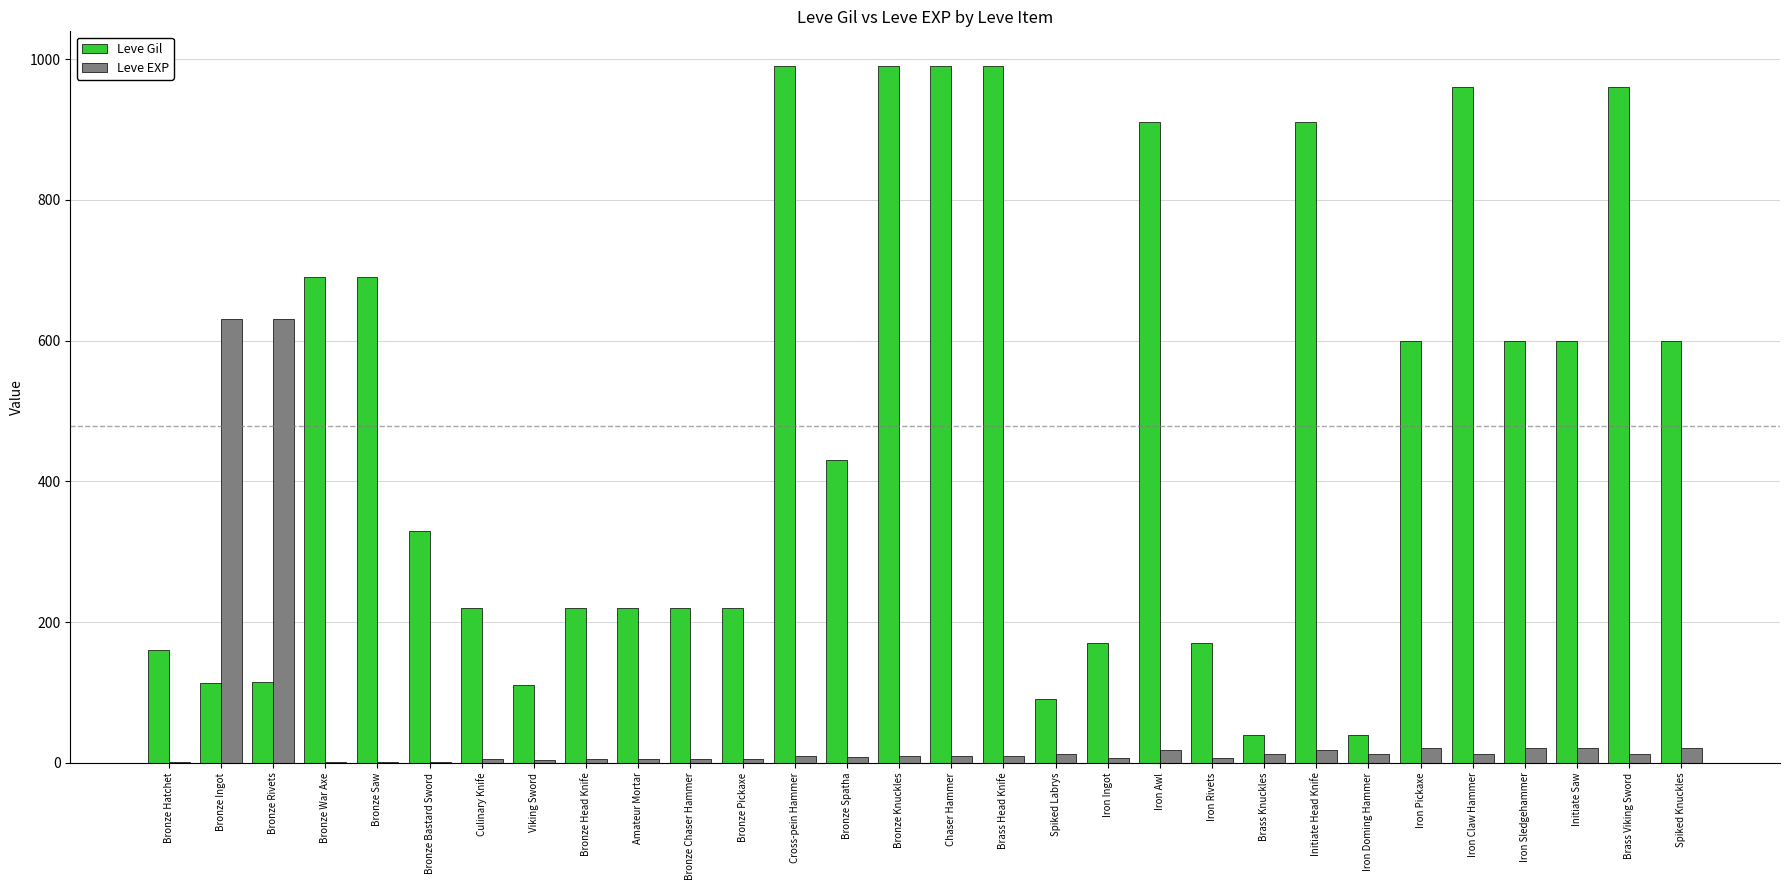

How many groups of bars are there?

30